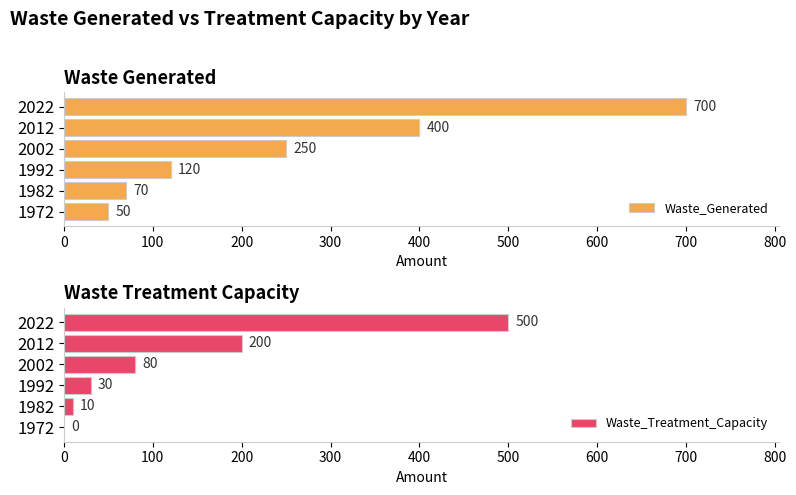

How many categories are shown in the chart?

6